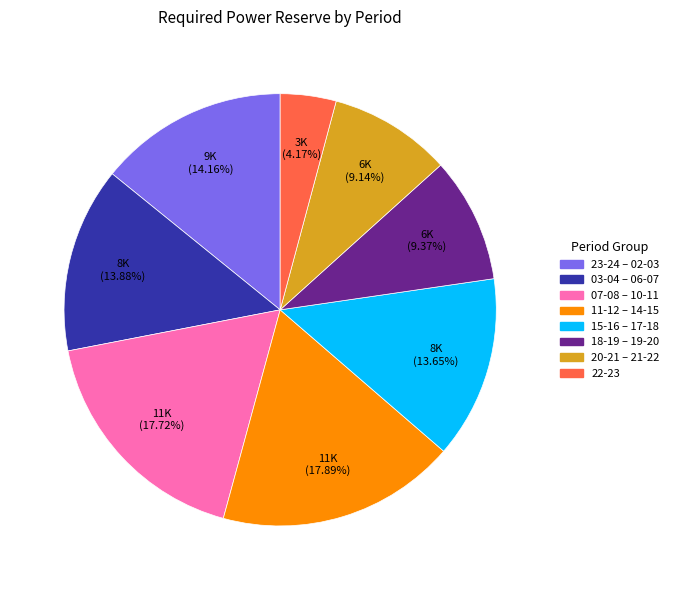

How many segments does this pie chart have?

8